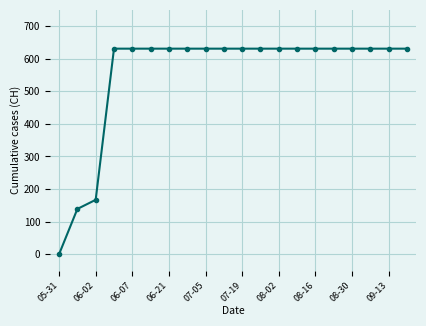

What is the difference between the maximum and minimum values?

631